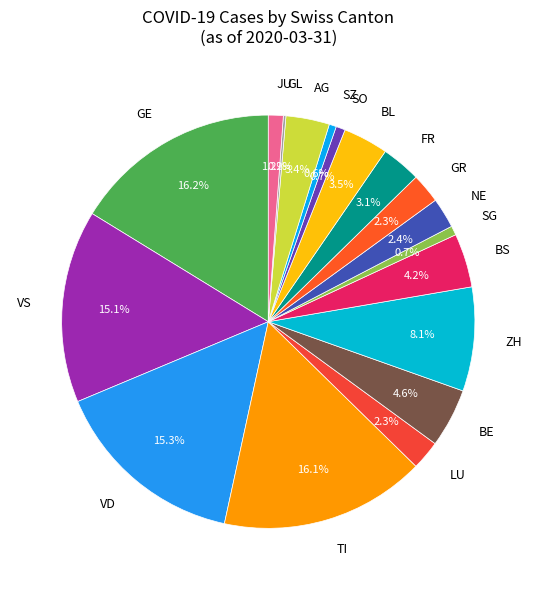

To the nearest percent, what is the difference between the largest and smallest slice percentages?

16%